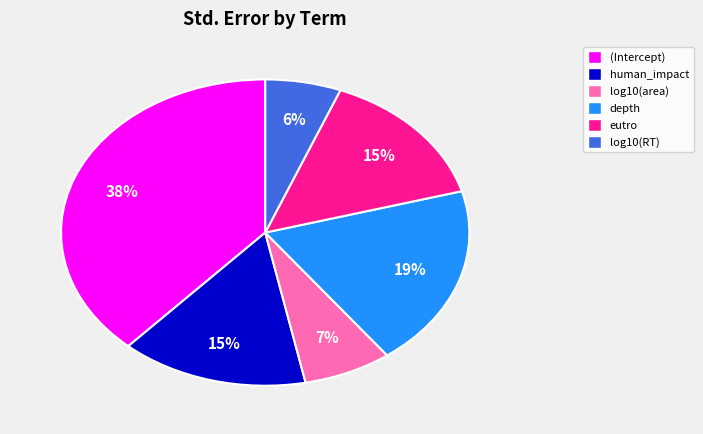

Is there any slice that represents more than half of the pie?

No